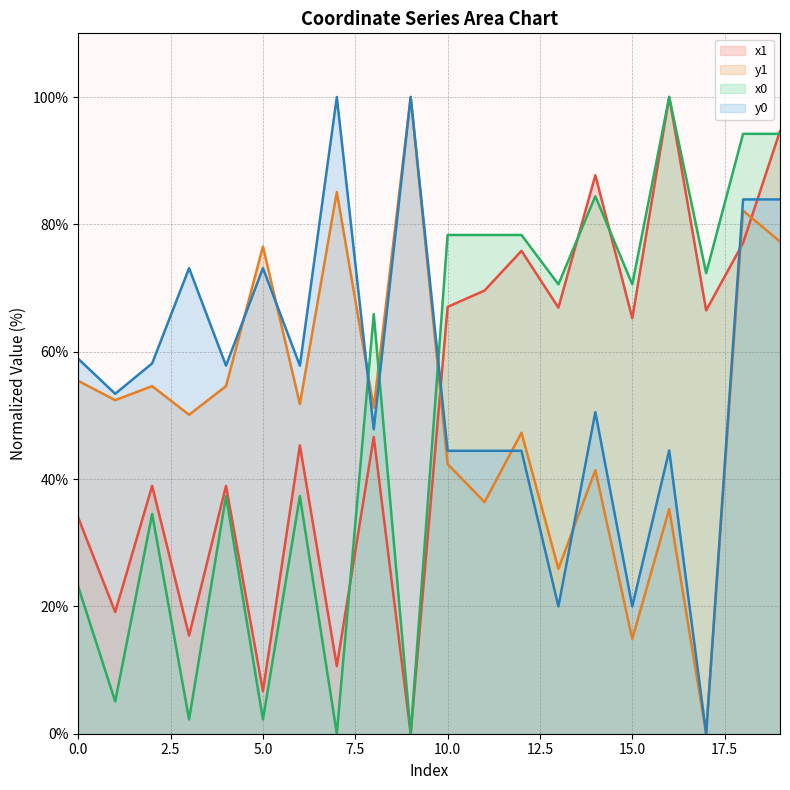

What is the difference between the maximum and minimum values in the x0 series?

100.0